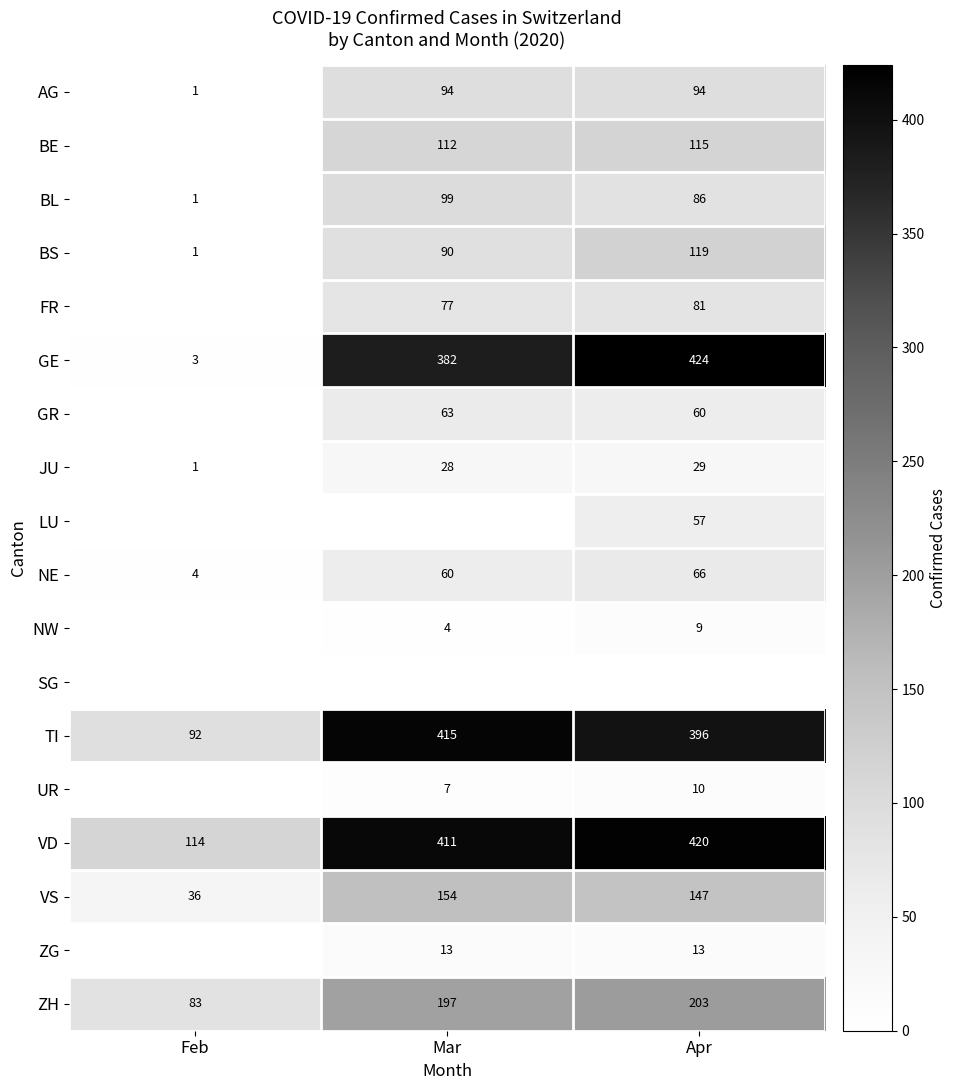

What is the average value of the BS series?

70